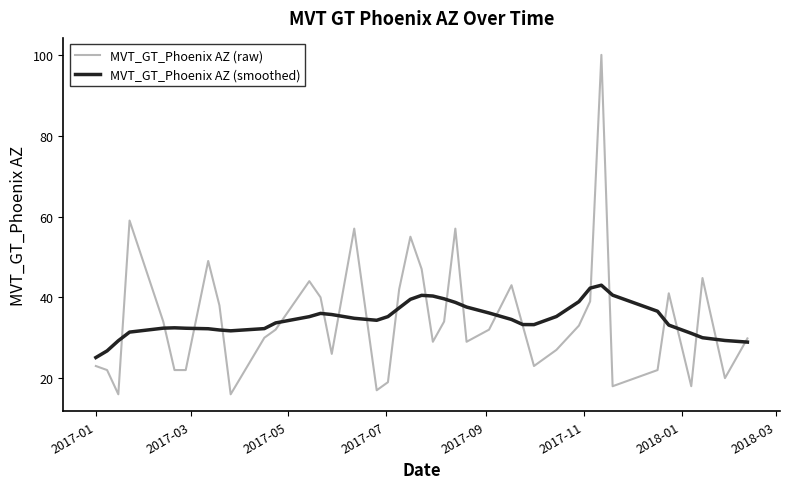

What are all the series names shown in the legend?

MVT_GT_Phoenix AZ (raw), MVT_GT_Phoenix AZ (smoothed)